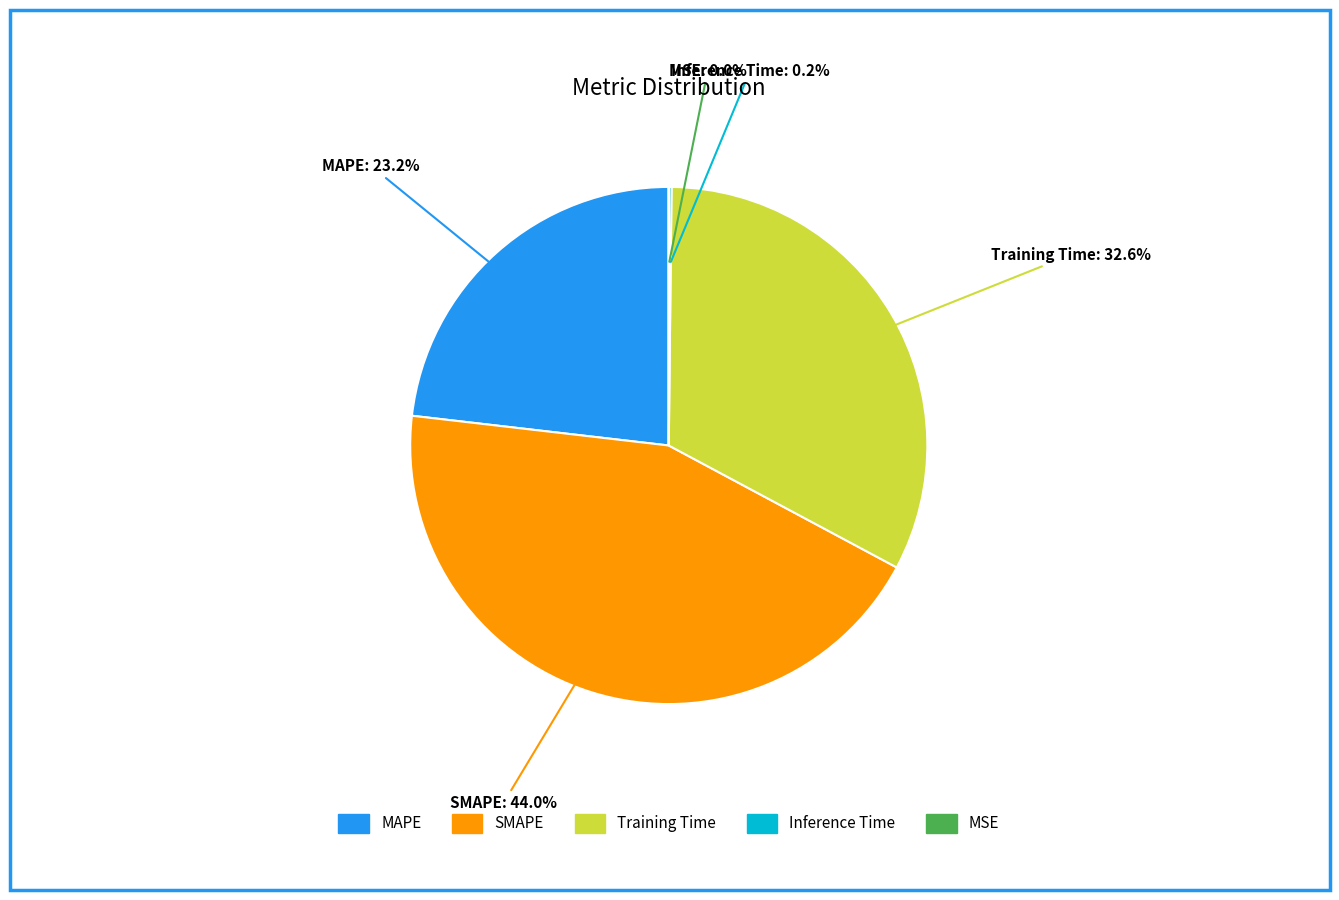

Does any single category account for the majority?

No